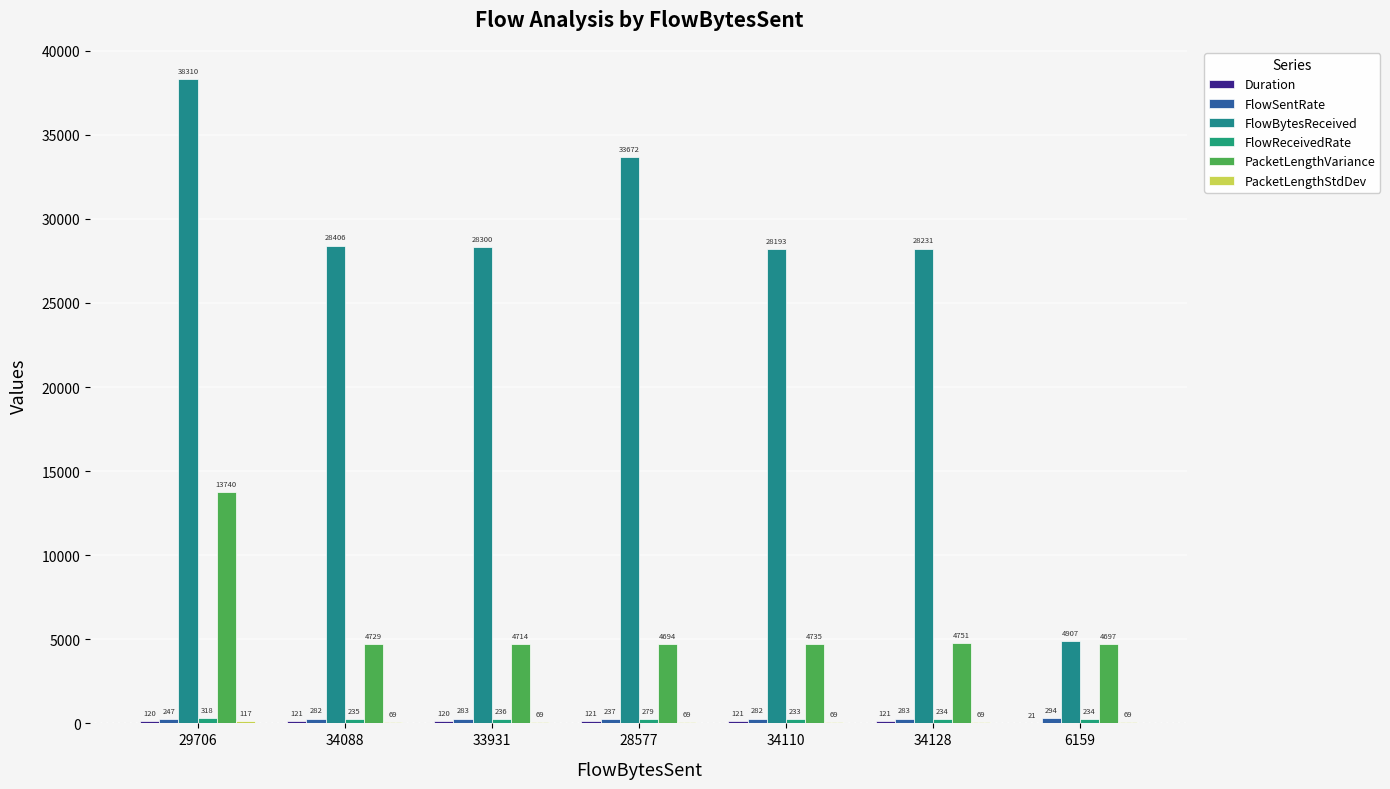

At which label is PacketLengthStdDev closest to 92?

34128